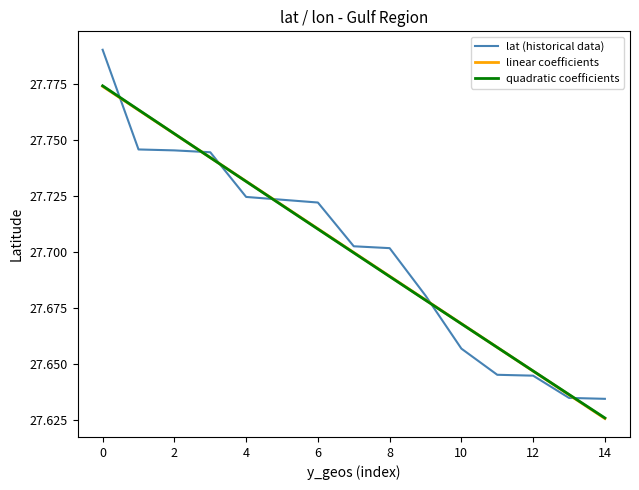

Which series has the widest spread of values?

lat (historical data)